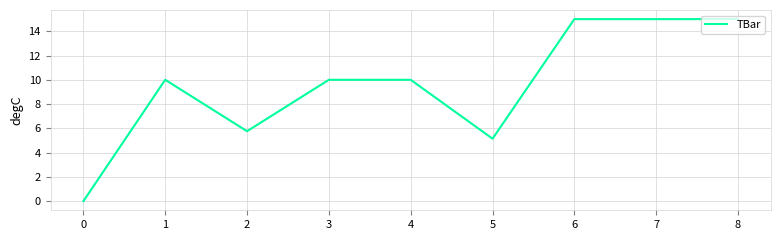

Is it true that the value at 3 is 10.0?

True